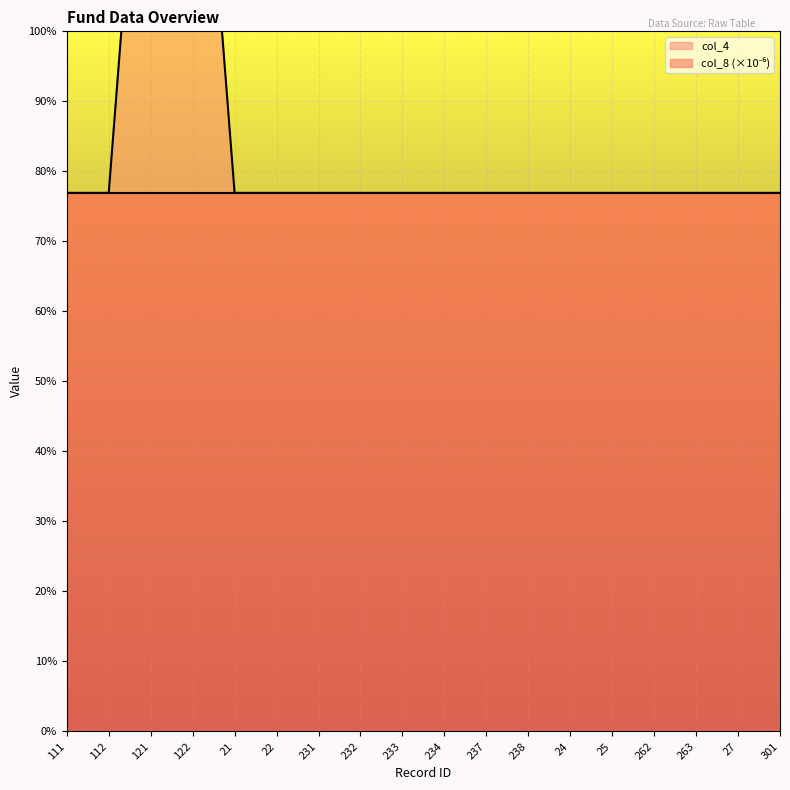

What is the difference between the maximum and minimum values?

1